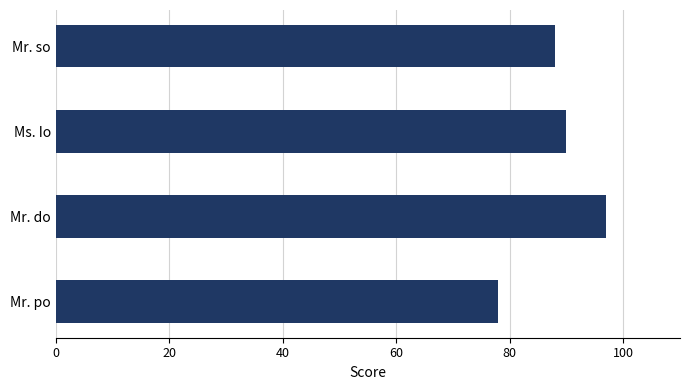

Reading bottom to top, list all the values displayed in this chart.

78	97	90	88